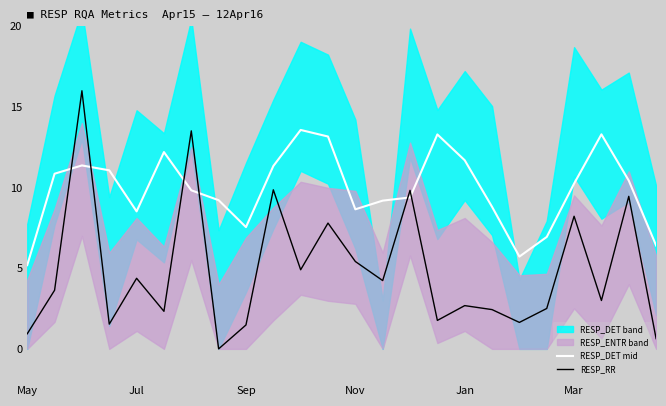

List the series in order of their overall mean, highest first.

RESP_DET mid, RESP_RR